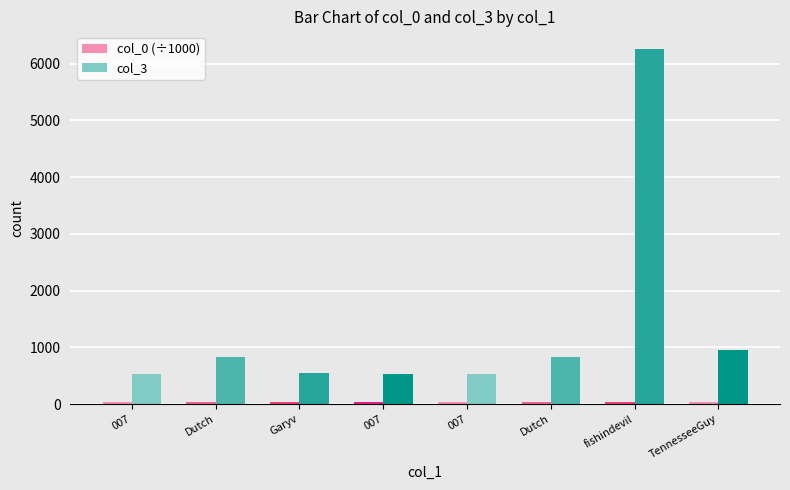

Which category has the lowest value in the col_3 series?

007